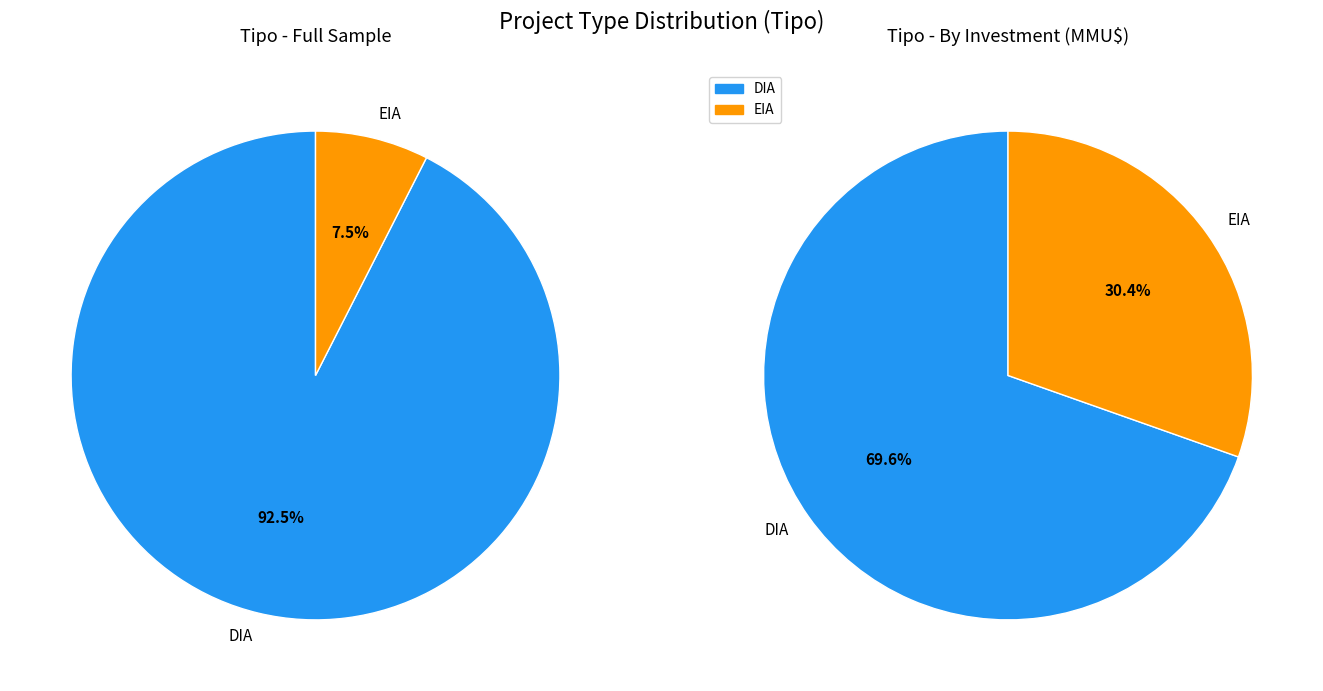

To the nearest percent, what is the average slice percentage?

50%